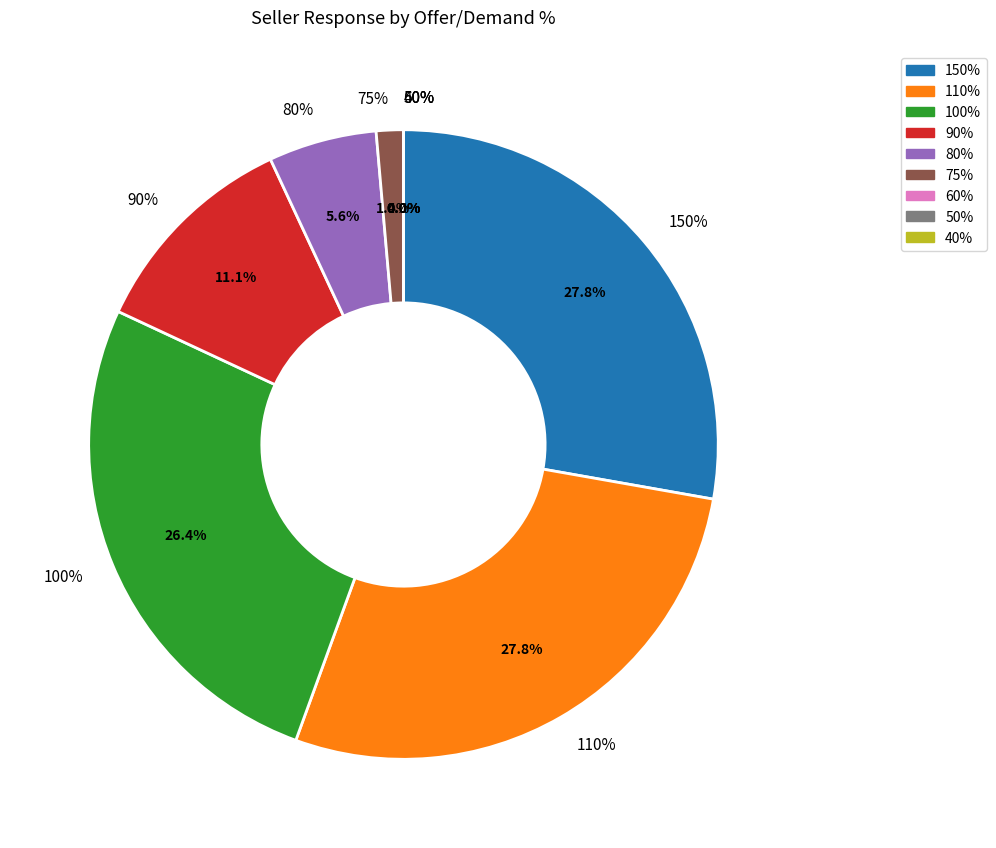

What is the change in value from 100% to 60%?

-95